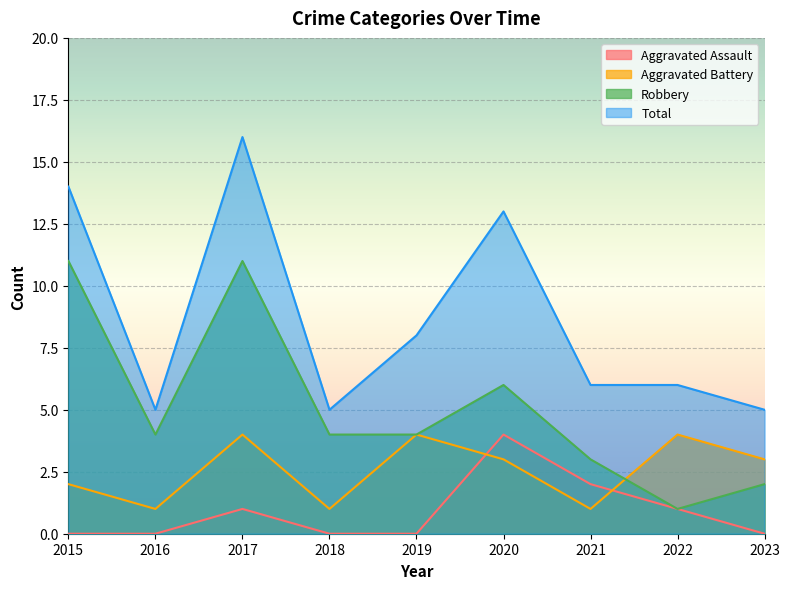

Rank the series by their maximum value, from lowest to highest.

Aggravated Assault, Aggravated Battery, Robbery, Total